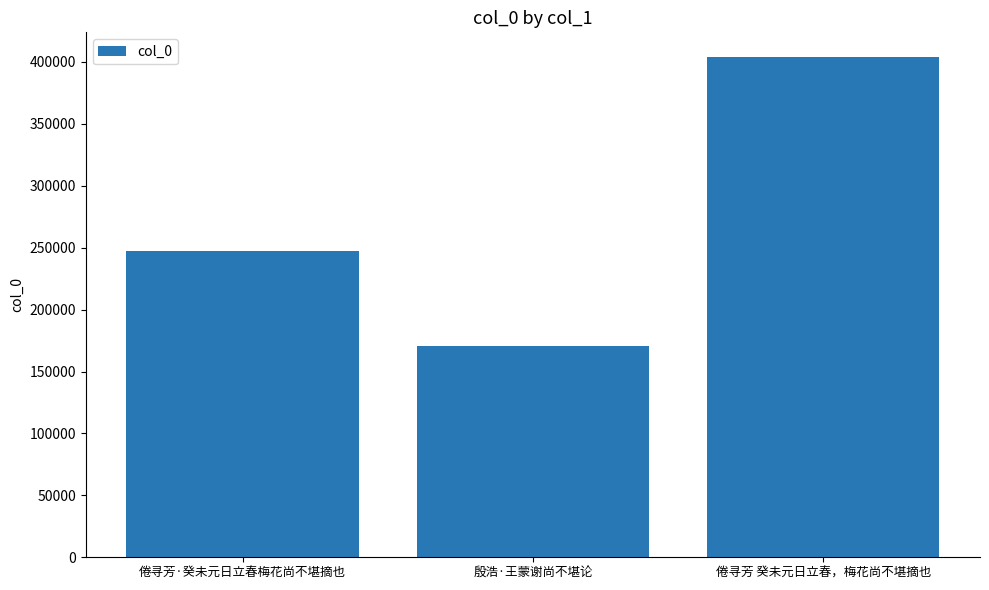

Reading left to right, transcribe all the data shown in this chart.

247222	170387	403674